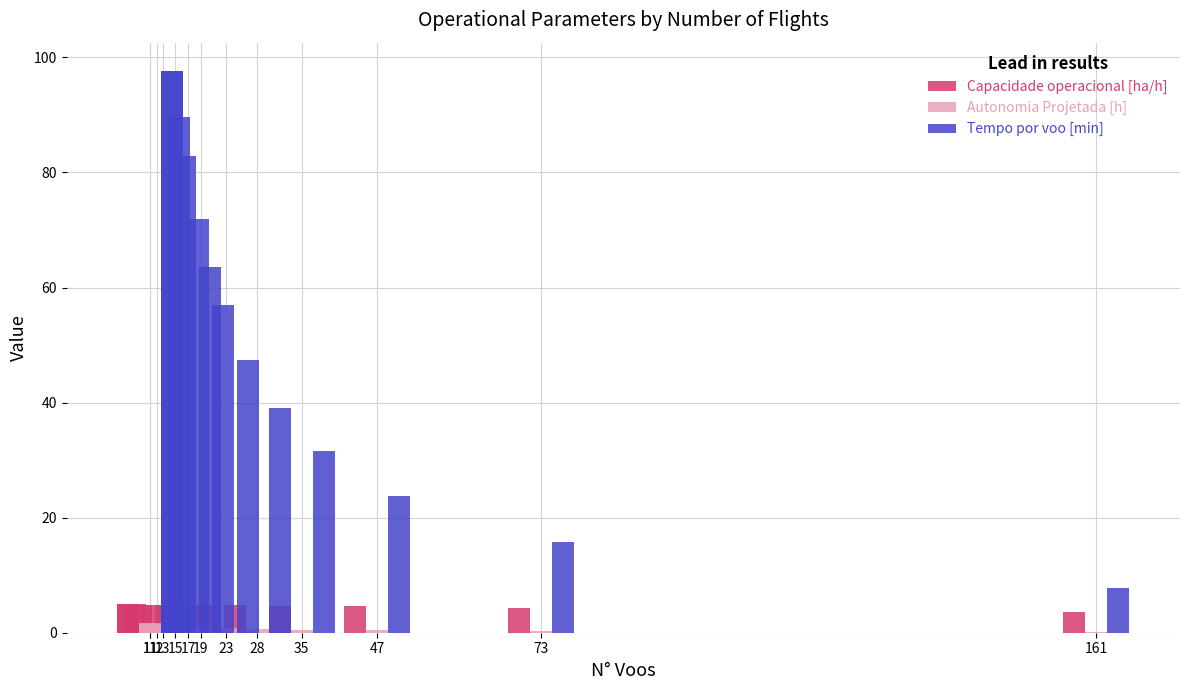

Where is Capacidade operacional [ha/h] nearest to the value 4?

73